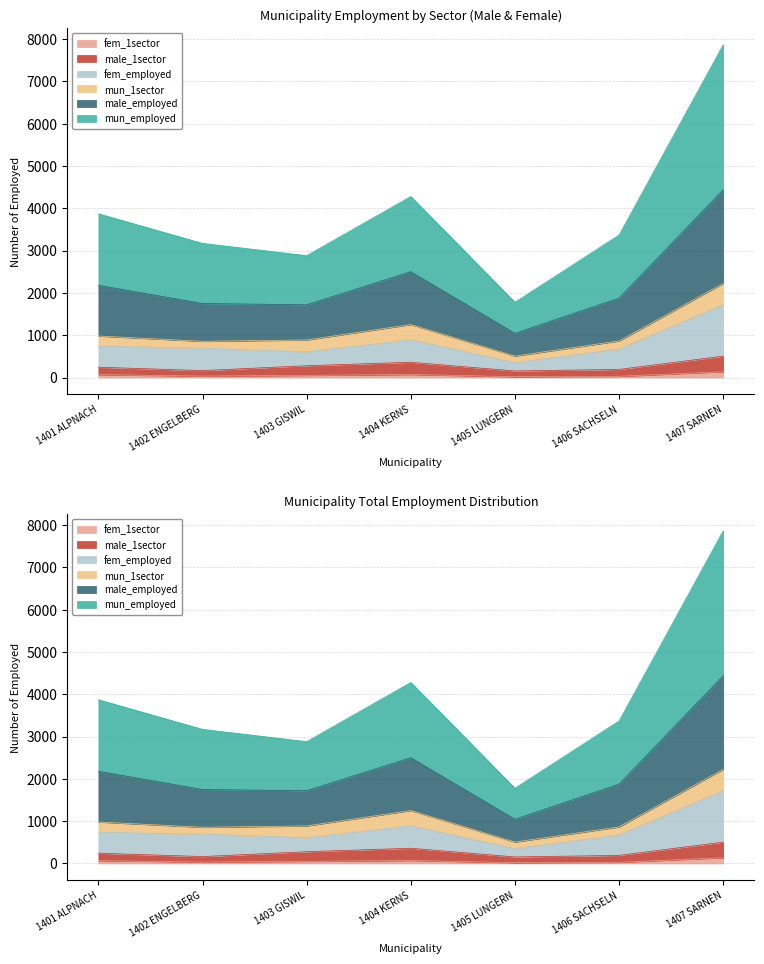

What is the label of the 6th point from the right?

1402 ENGELBERG